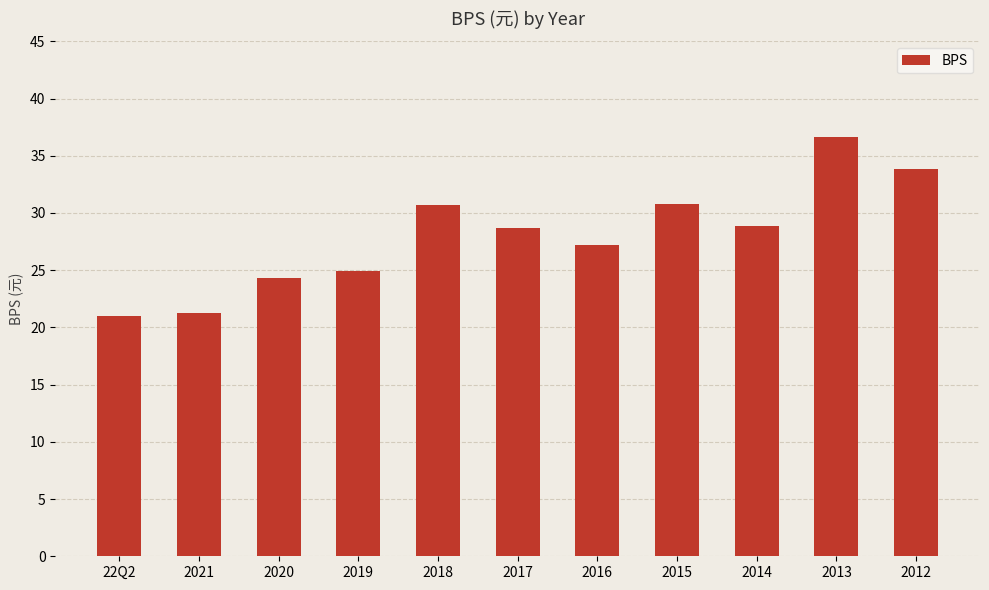

The chart shows a value of 20.3 at 2015. True or false?

False